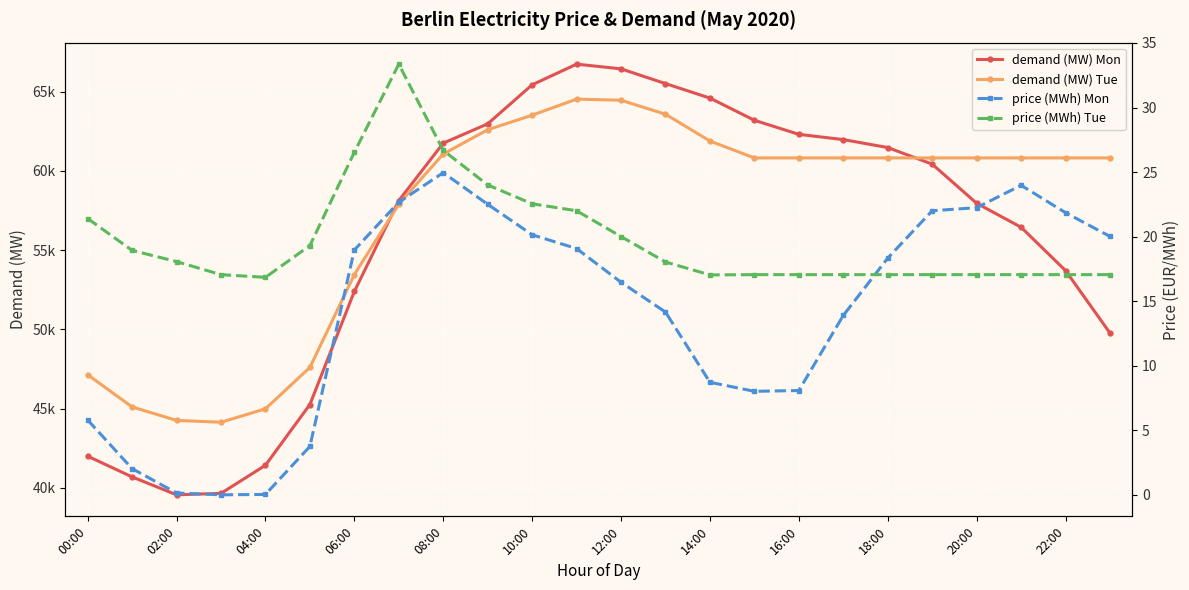

Which series has the largest range (max minus min)?

demand (MW) Mon